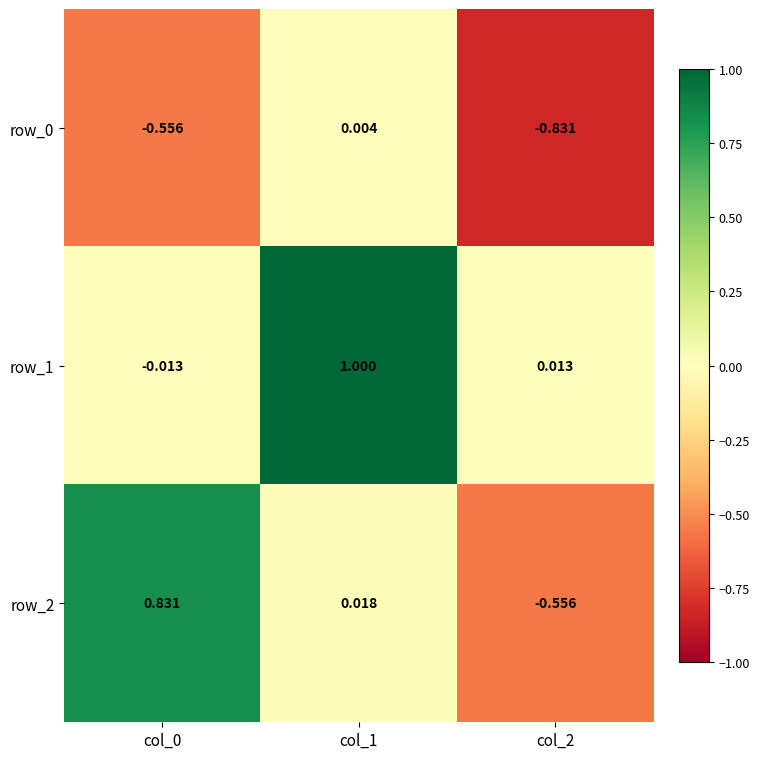

Which category has the lowest value across all series?

col_2